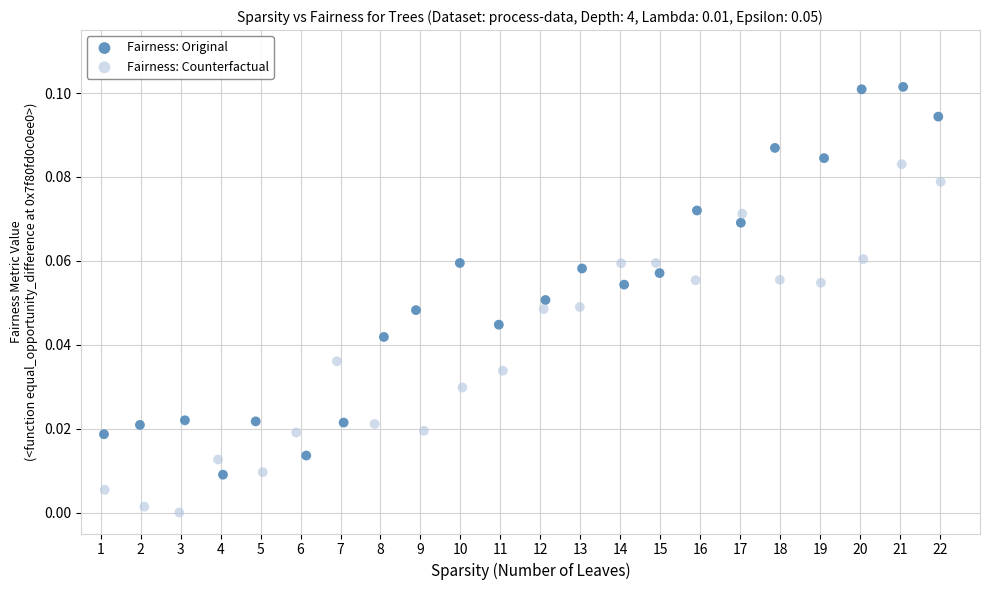

Which series reaches the maximum Y coordinate?

Fairness: Original